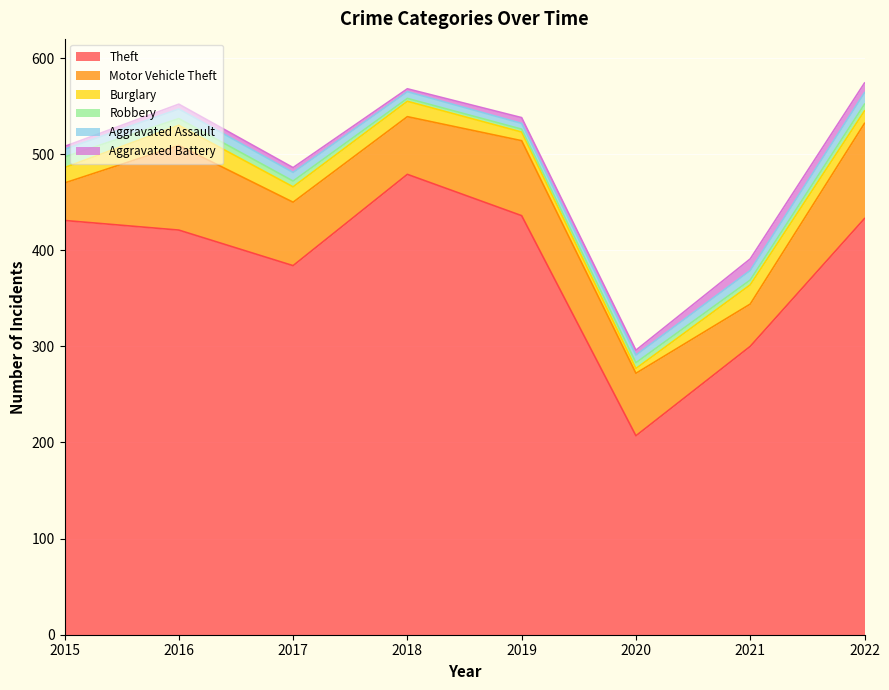

List the labels in order of Robbery value, smallest first.

2018, 2019, 2021, 2017, 2020, 2016, 2022, 2015